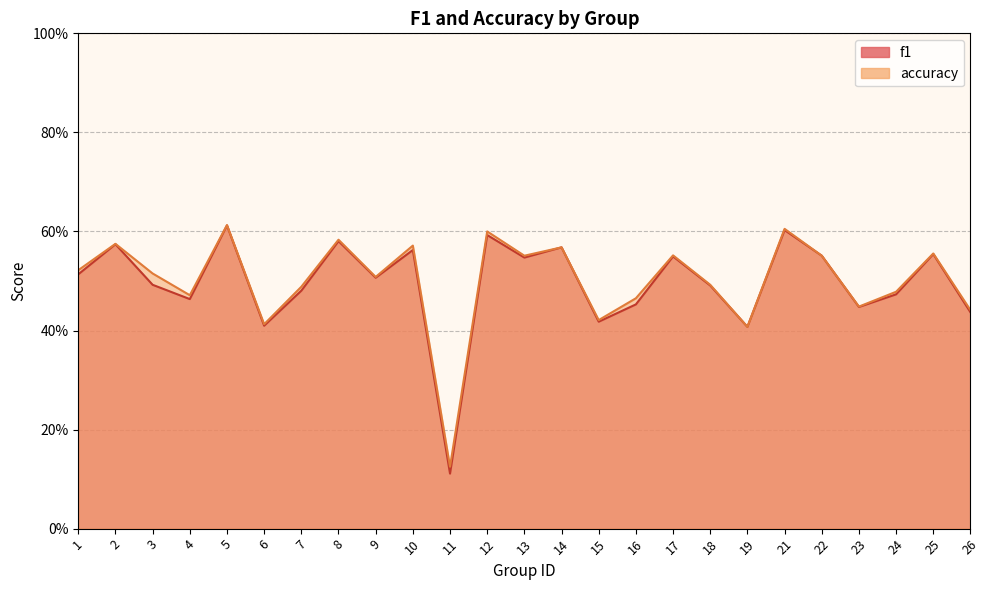

Reading right to left, extract all data points from this chart.

f1: 0.4	0.6	0.5	0.4	0.6	0.6	0.4	0.5	0.5	0.5	0.4	0.6	0.5	0.6	0.1	0.6	0.5	0.6	0.5	0.4	0.6	0.5	0.5	0.6	0.5
accuracy: 0.4	0.6	0.5	0.4	0.6	0.6	0.4	0.5	0.6	0.5	0.4	0.6	0.6	0.6	0.1	0.6	0.5	0.6	0.5	0.4	0.6	0.5	0.5	0.6	0.5